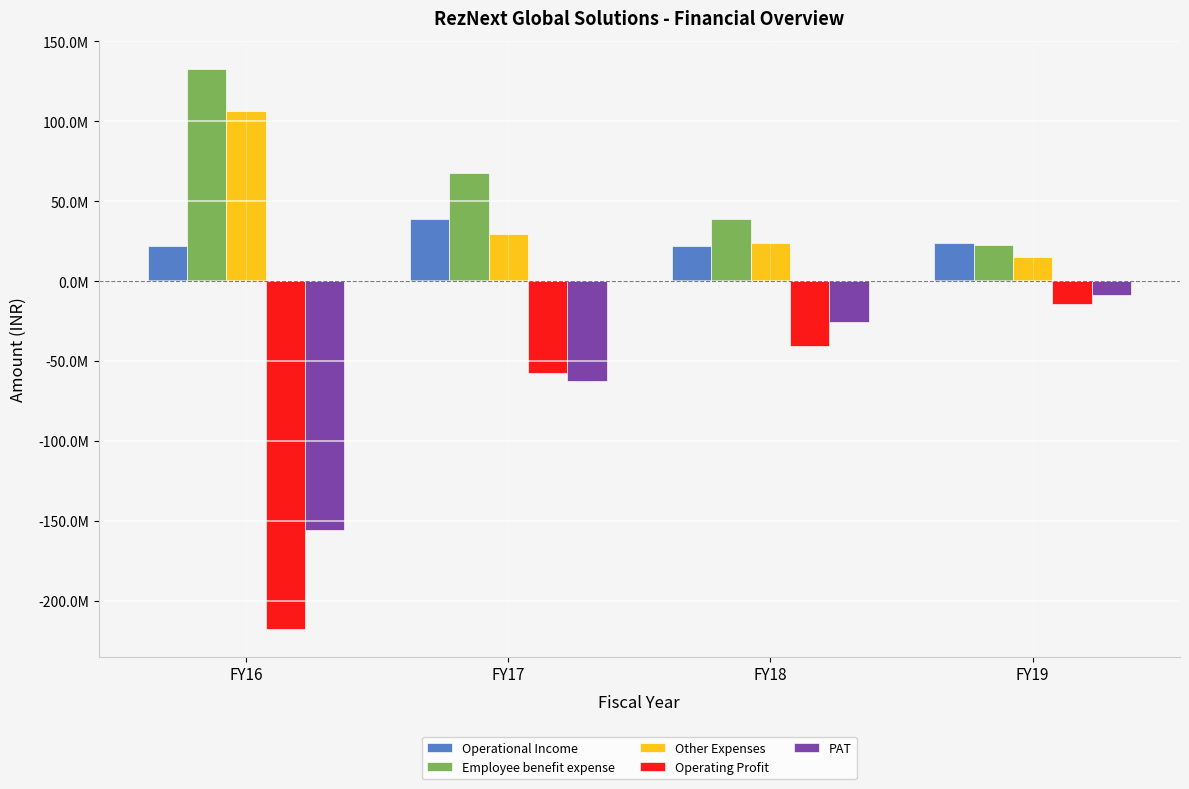

What is the minimum value for Operational Income?

22040926